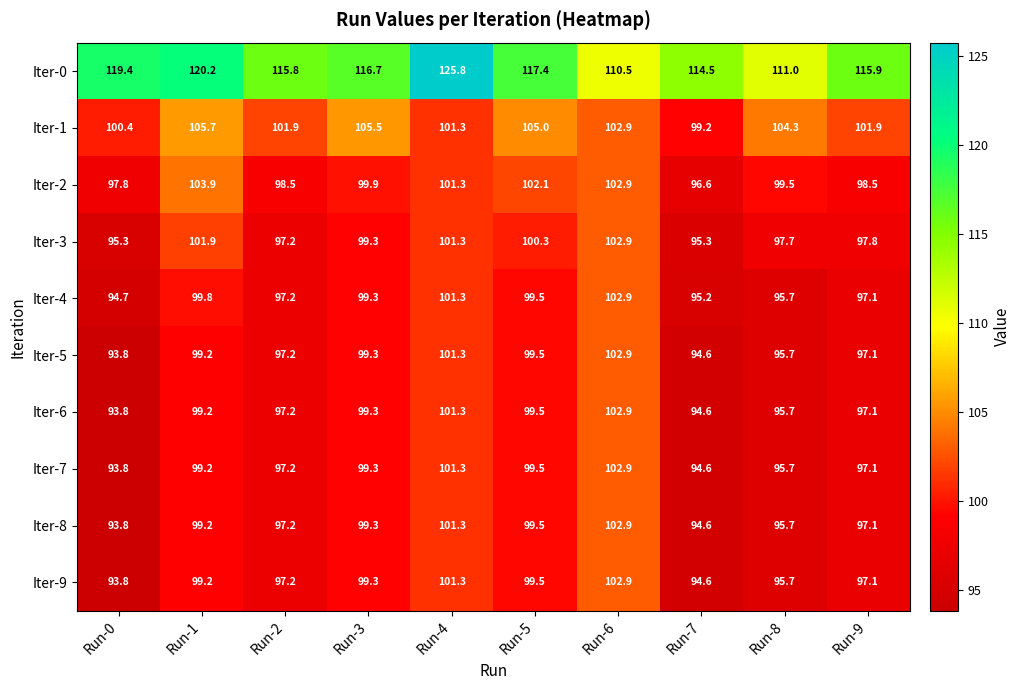

What is the spread (max minus min) of values at Run-4?

24.5